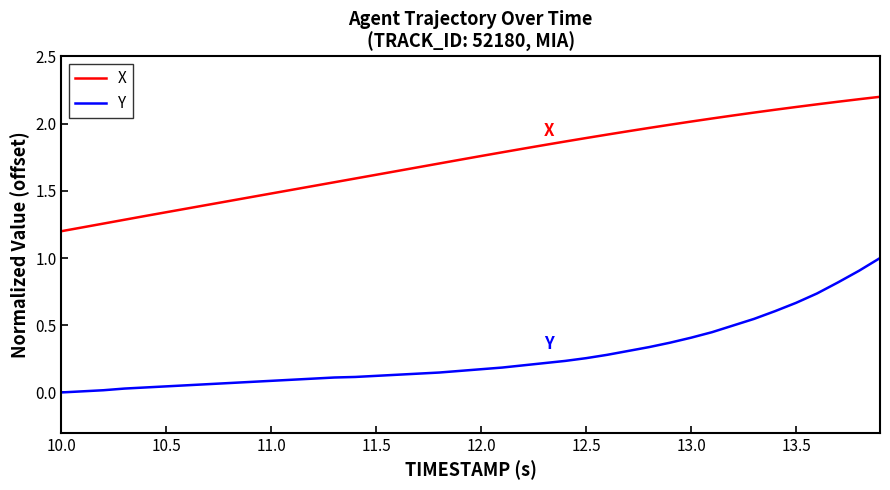

True or false: X and Y intersect in this chart.

False